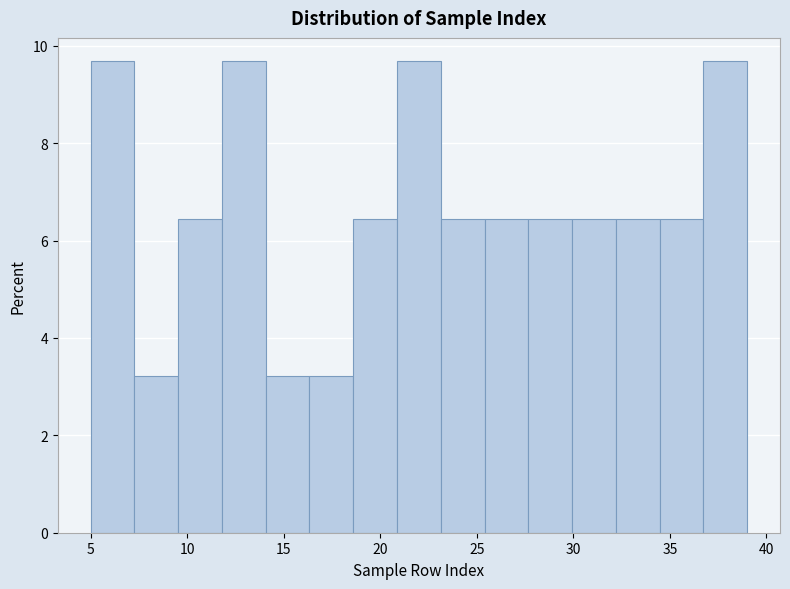

How tall is the bar that spans 16.5 to 18.5 on the x-axis? Neither the bar edges nor the heights are printed on the chart, so give them approximately, as read against the axes.

3.2